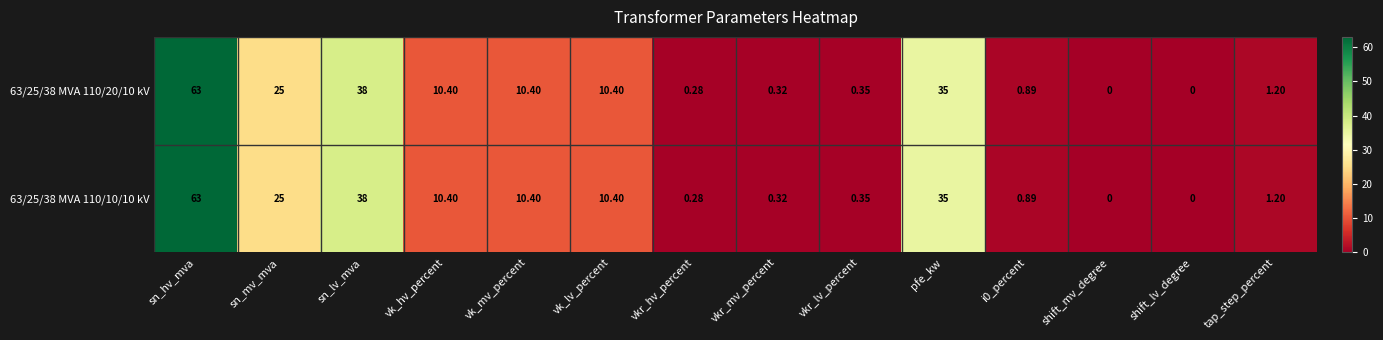

What is the total value across all series at vk_lv_percent?

20.8